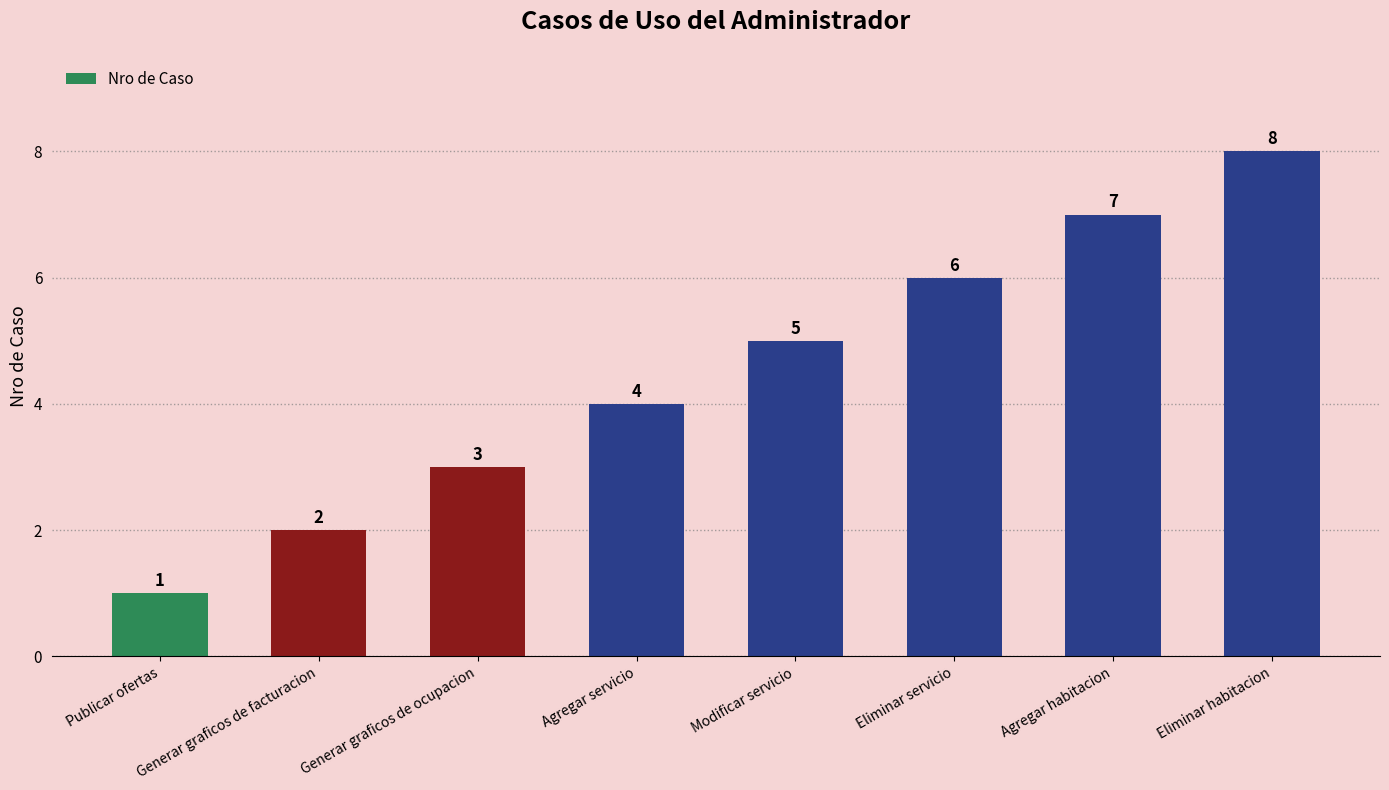

Which has a higher value, Modificar servicio or Publicar ofertas?

Modificar servicio